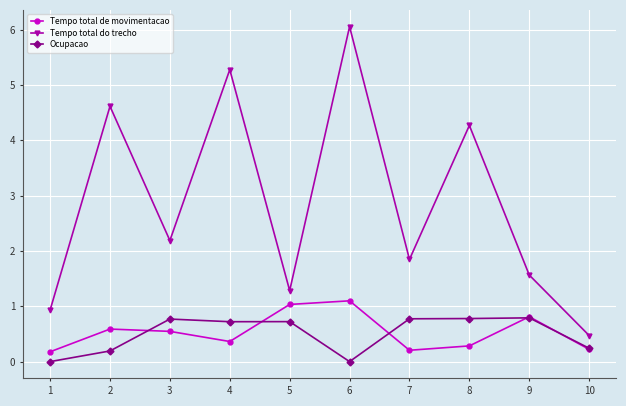

Which series has the largest total across all categories?

Tempo total do trecho